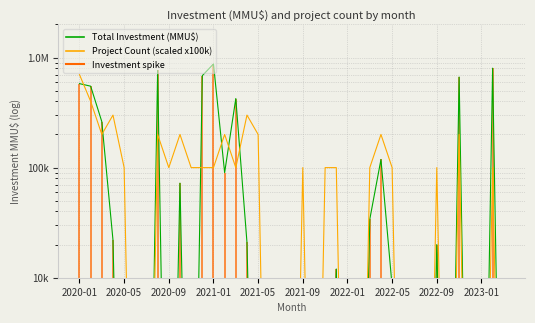

Does the chart have visible grid lines?

Yes